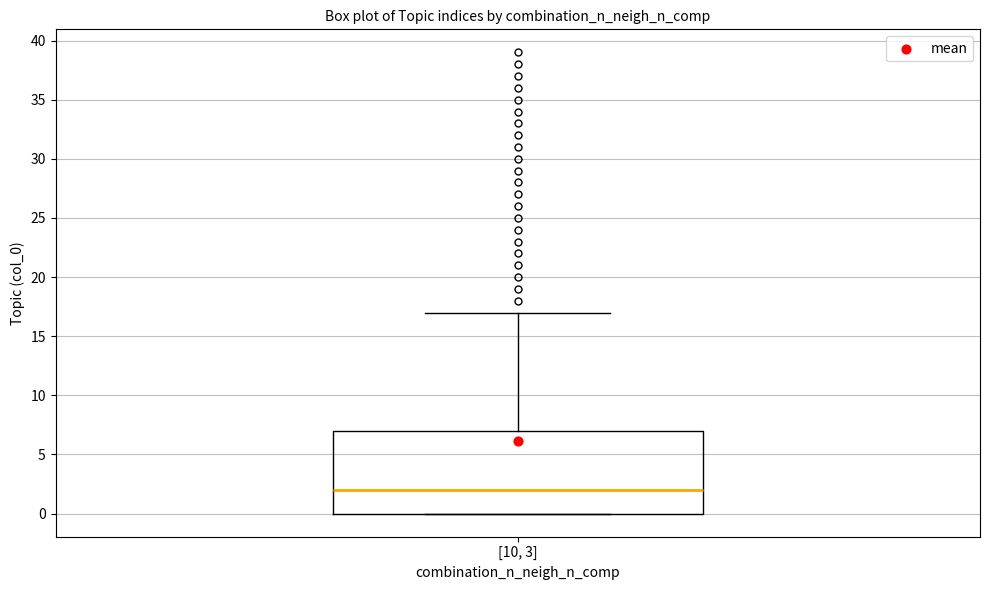

Transcribe this box plot: give where the median line is, the range the box spans, and where the two whiskers end, as read against the y-axis. The values are not printed on the chart, so give them approximately, as read against the axis.

median 2, box 0 to 7, whiskers 0 to 17